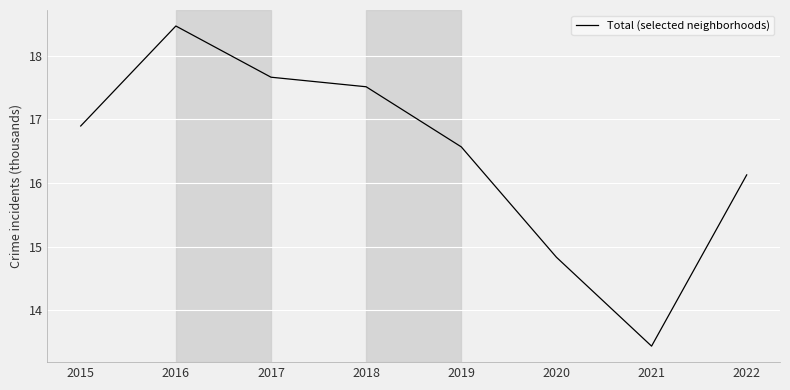

What is the average value?

16.4